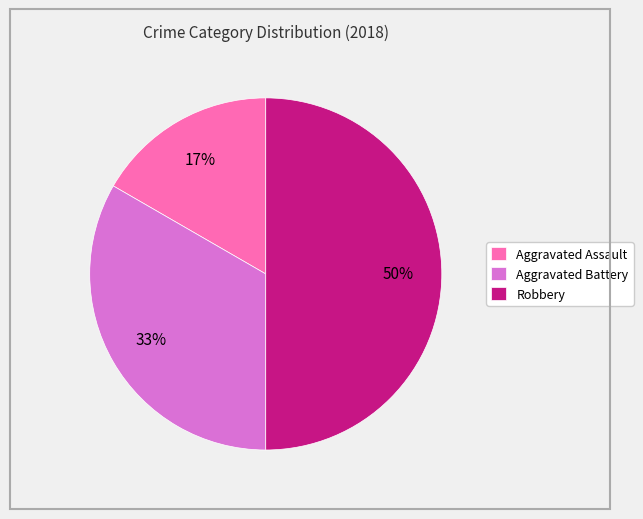

To the nearest percent, what percentage of the pie is Robbery?

50%